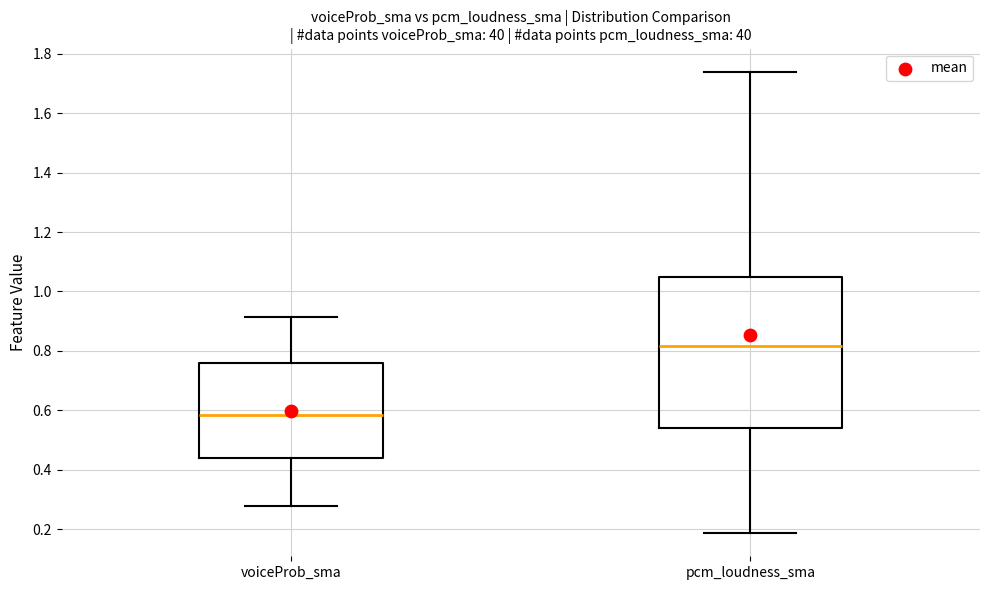

Where does the median line of the box for pcm_loudness_sma sit on the y-axis? The values are not printed on the chart, so give them approximately, as read against the axis.

0.82